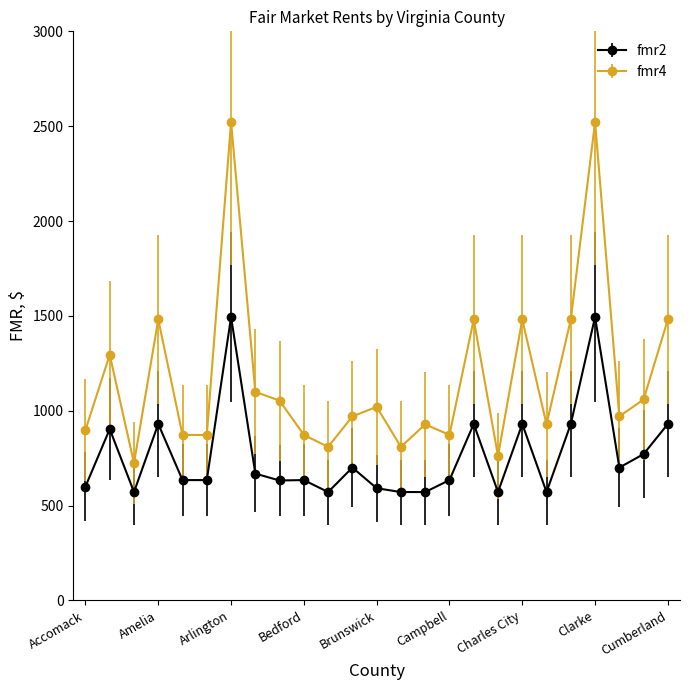

What is the smallest value displayed?

571